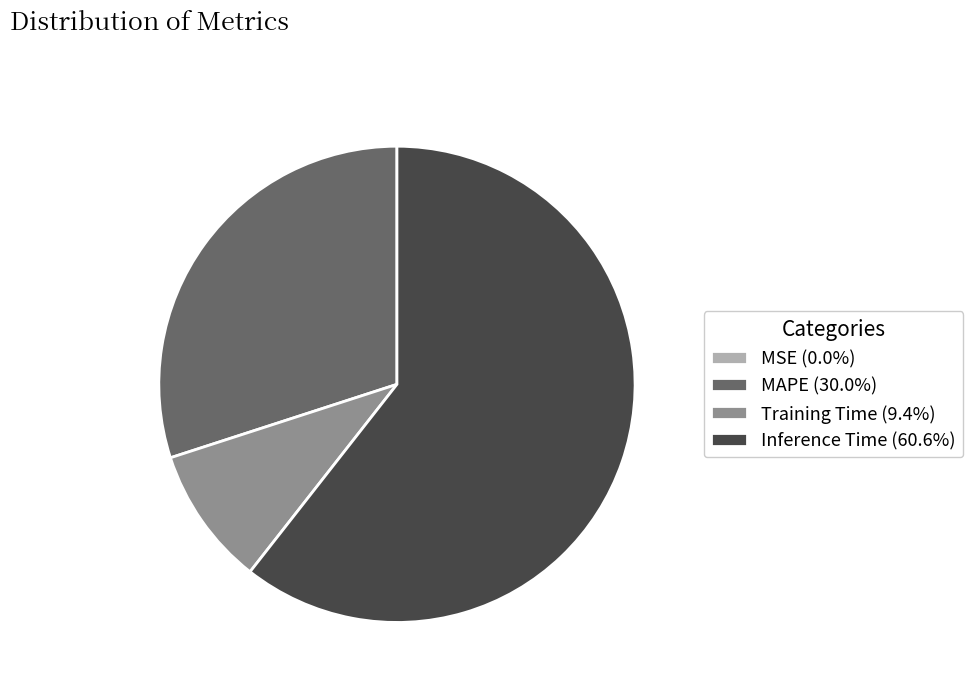

Is there any slice that represents more than half of the pie?

Yes